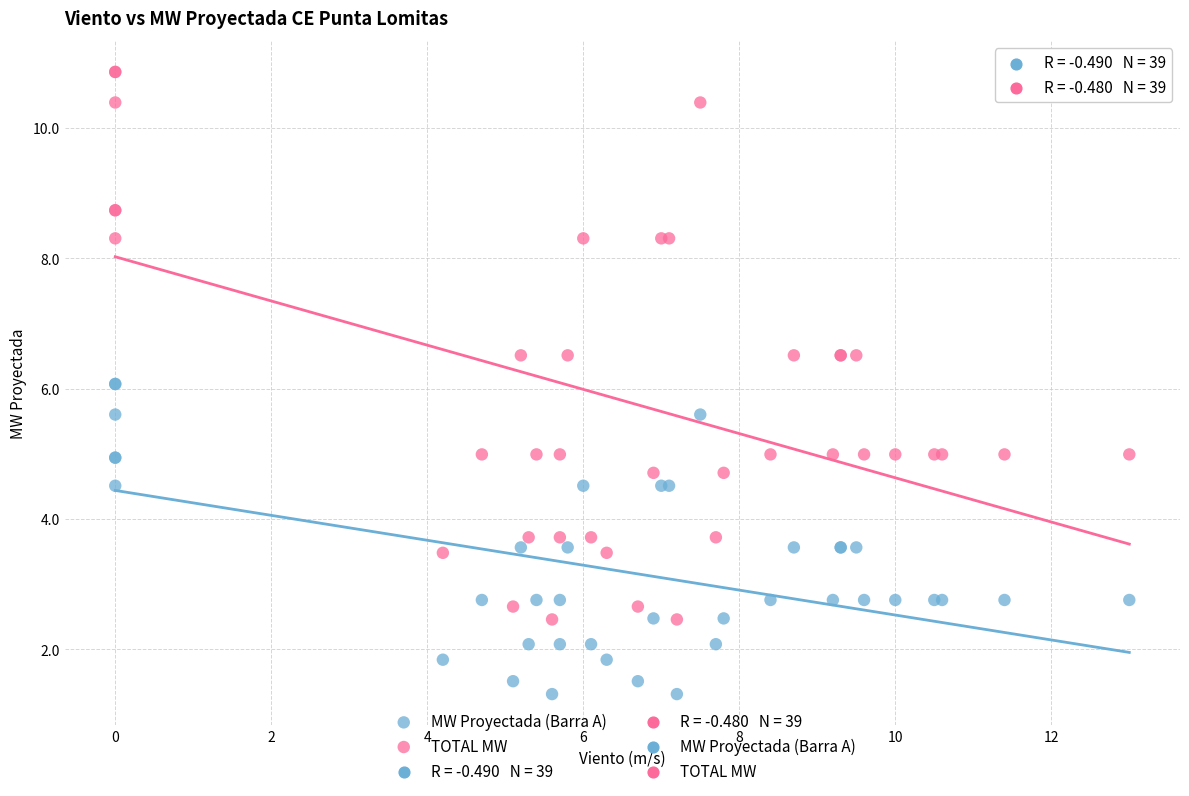

Which series has the widest spread of Y values?

TOTAL MW